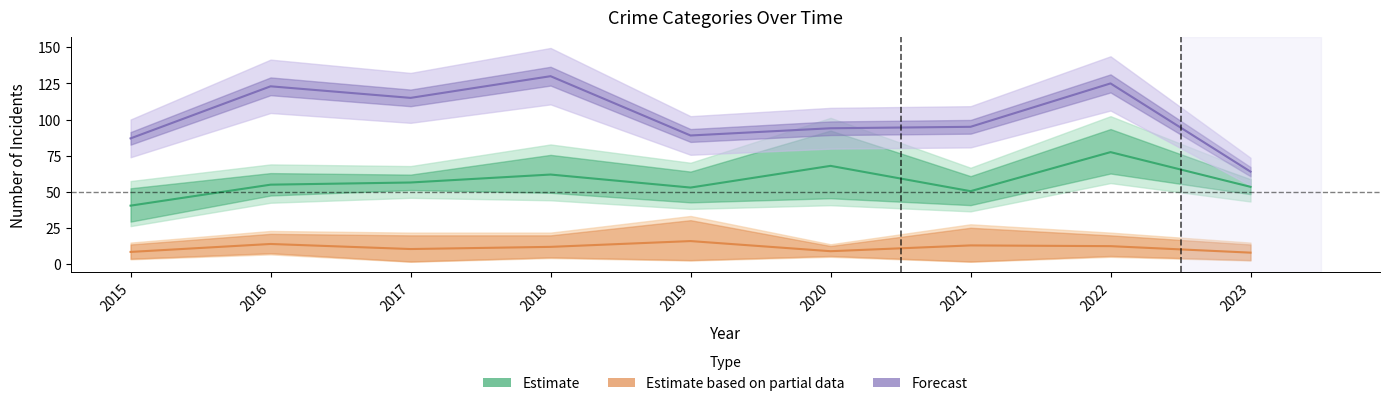

True or false: Forecast and Estimate based on partial data cross at least once.

False